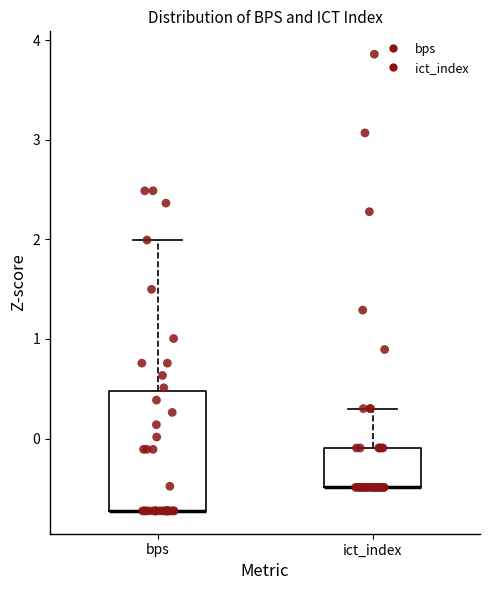

Reading left to right, read every box against the y-axis: the position of its median line, the range the box covers, and the ends of its whiskers. The values are not printed on the chart, so give them approximately, as read against the axis.

bps: median -0.7 (drawn on the box's lower edge), box -0.7 to 0.5, whiskers -0.7 to 2.0
ict_index: median -0.5 (drawn on the box's lower edge), box -0.5 to -0.1, whiskers -0.5 to 0.3